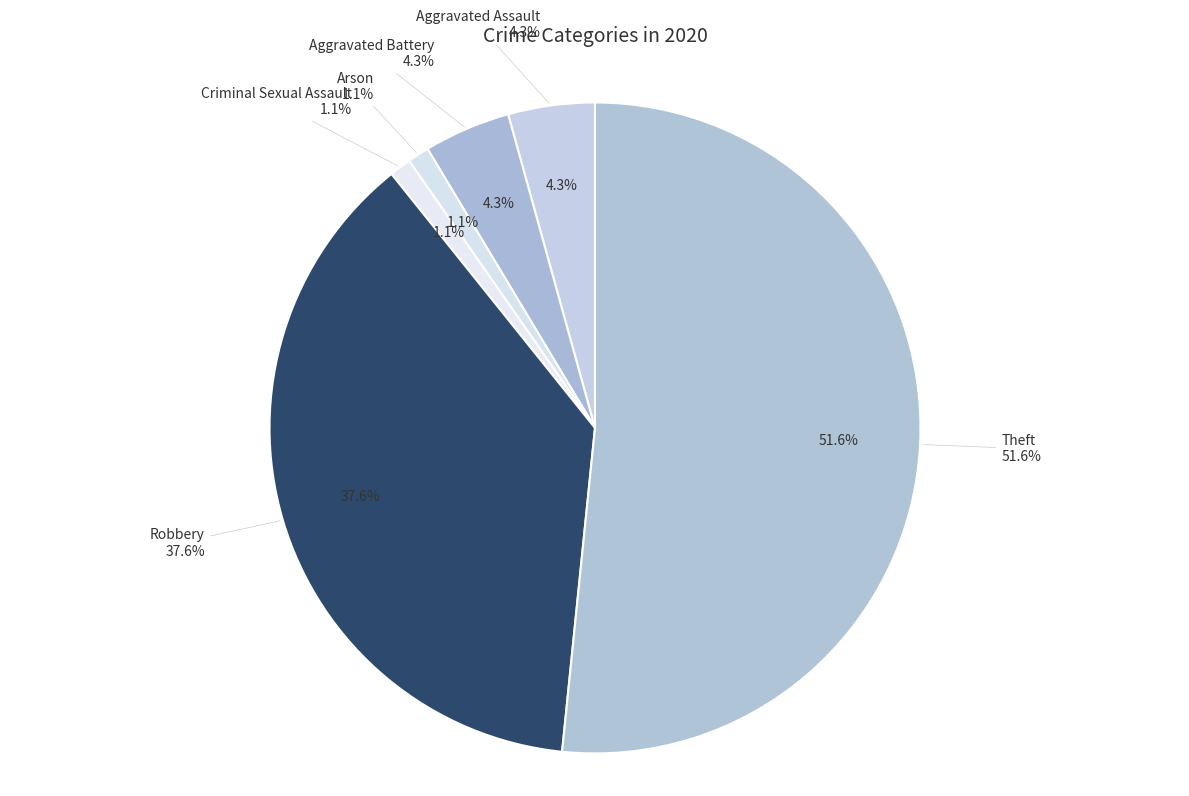

What is the ratio of the value at Arson to the value at Criminal Sexual Assault?

1.0